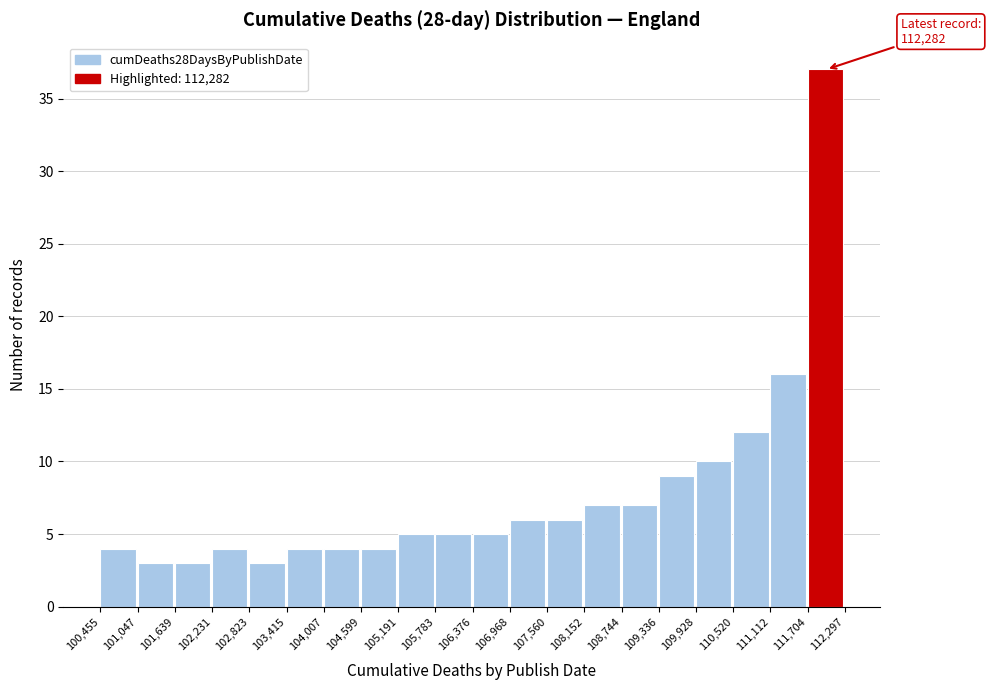

Over which range of the x-axis is the bar tallest?

111,704 to 112,297